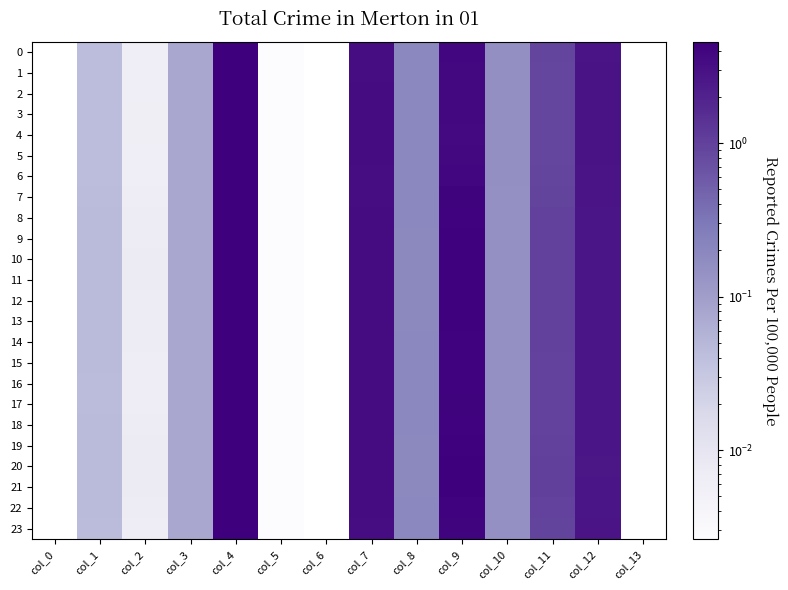

Between col_5 and col_3, which is larger?

col_3